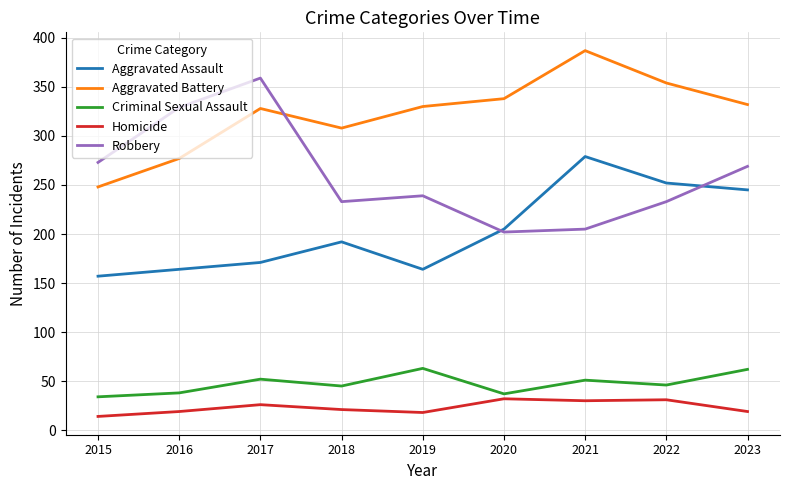

What is the difference between the highest and lowest values at 2022?

323